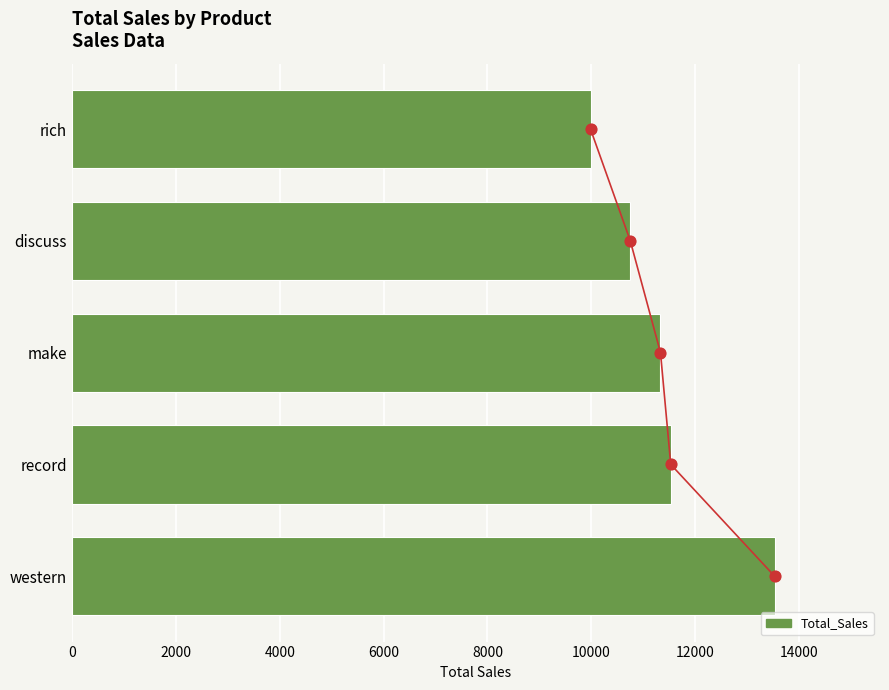

What is the change in value from western to rich?

-3545.2